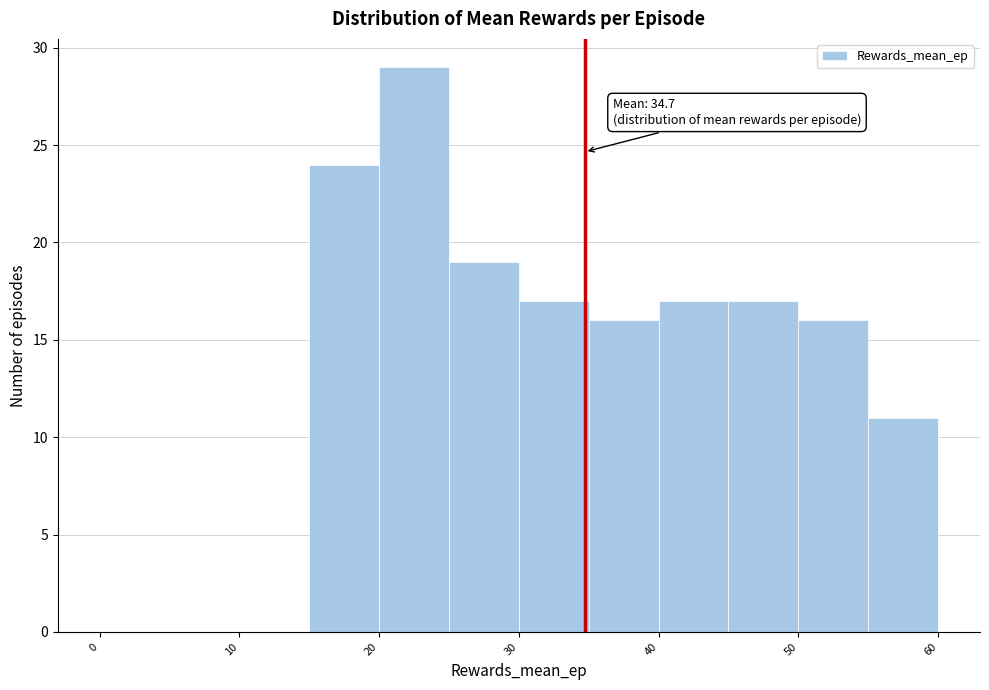

Over which range of the x-axis is the bar tallest?

20 to 25